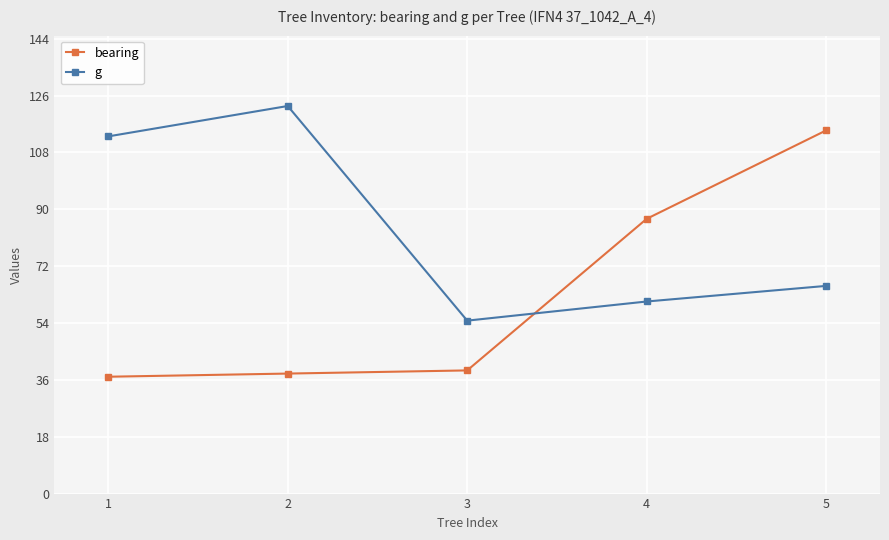

Rank the series by their average value, from highest to lowest.

g, bearing